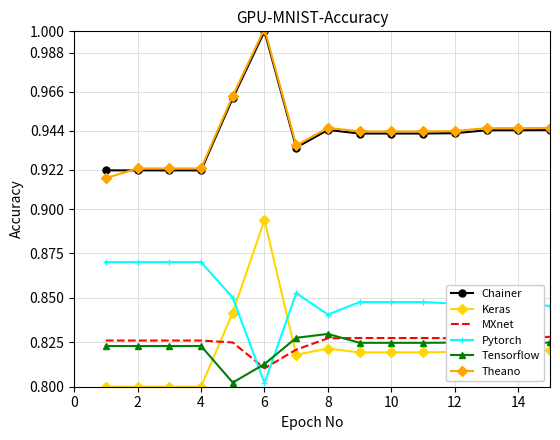

True or false: Tensorflow and Theano cross at least once.

False